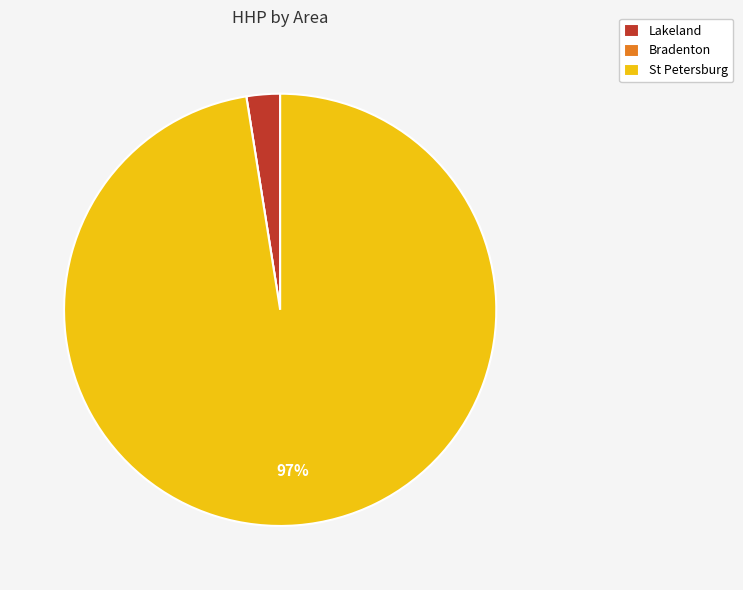

Do Lakeland and St Petersburg together represent more than half of the pie?

Yes